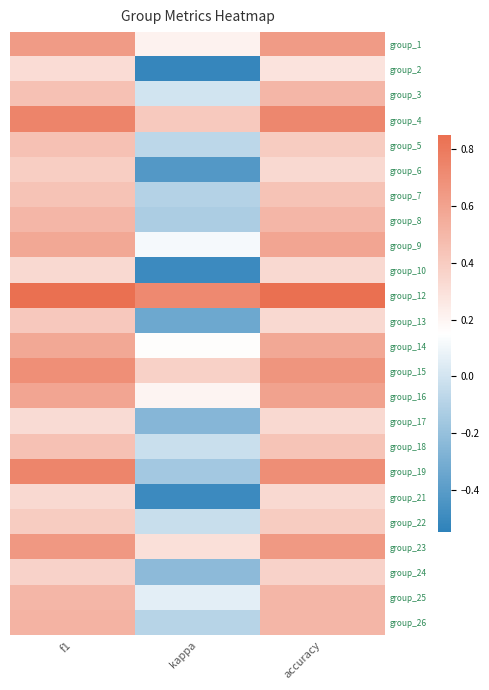

Between f1 and accuracy, which is larger?

f1